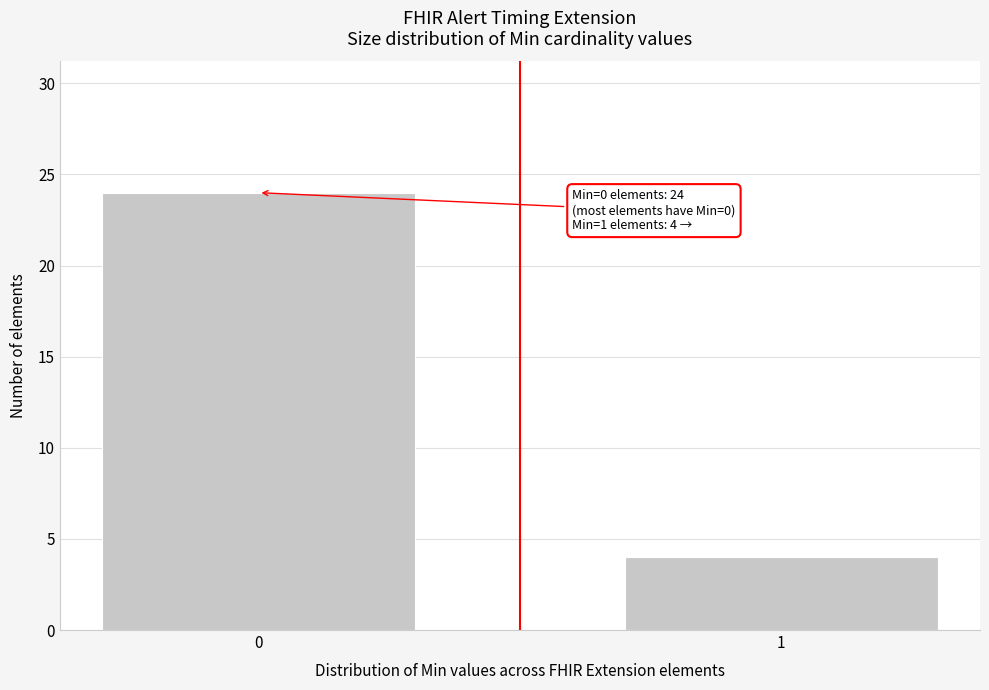

Reading left to right, extract all data points from this chart.

24	4